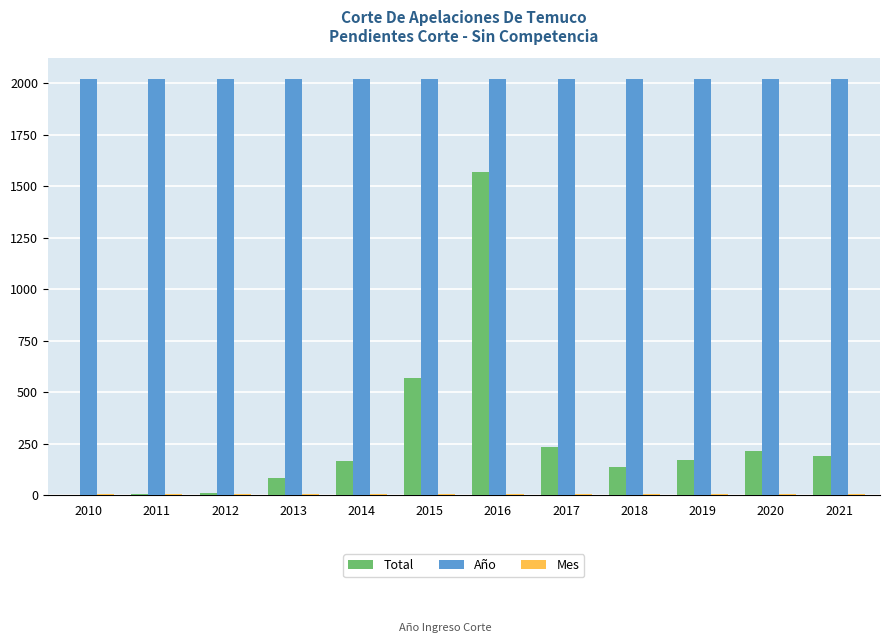

The value of Año at 2016 is 3274. True or false?

False